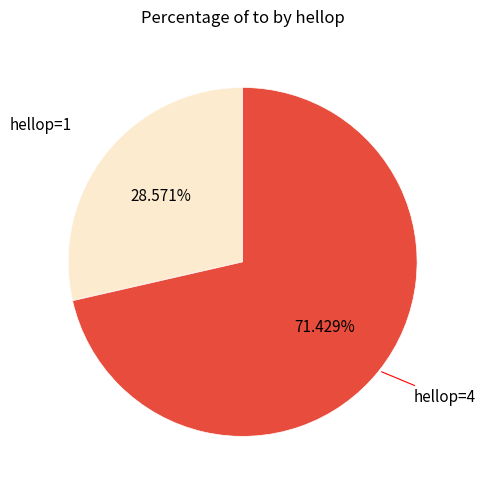

Does any single category account for the majority?

Yes